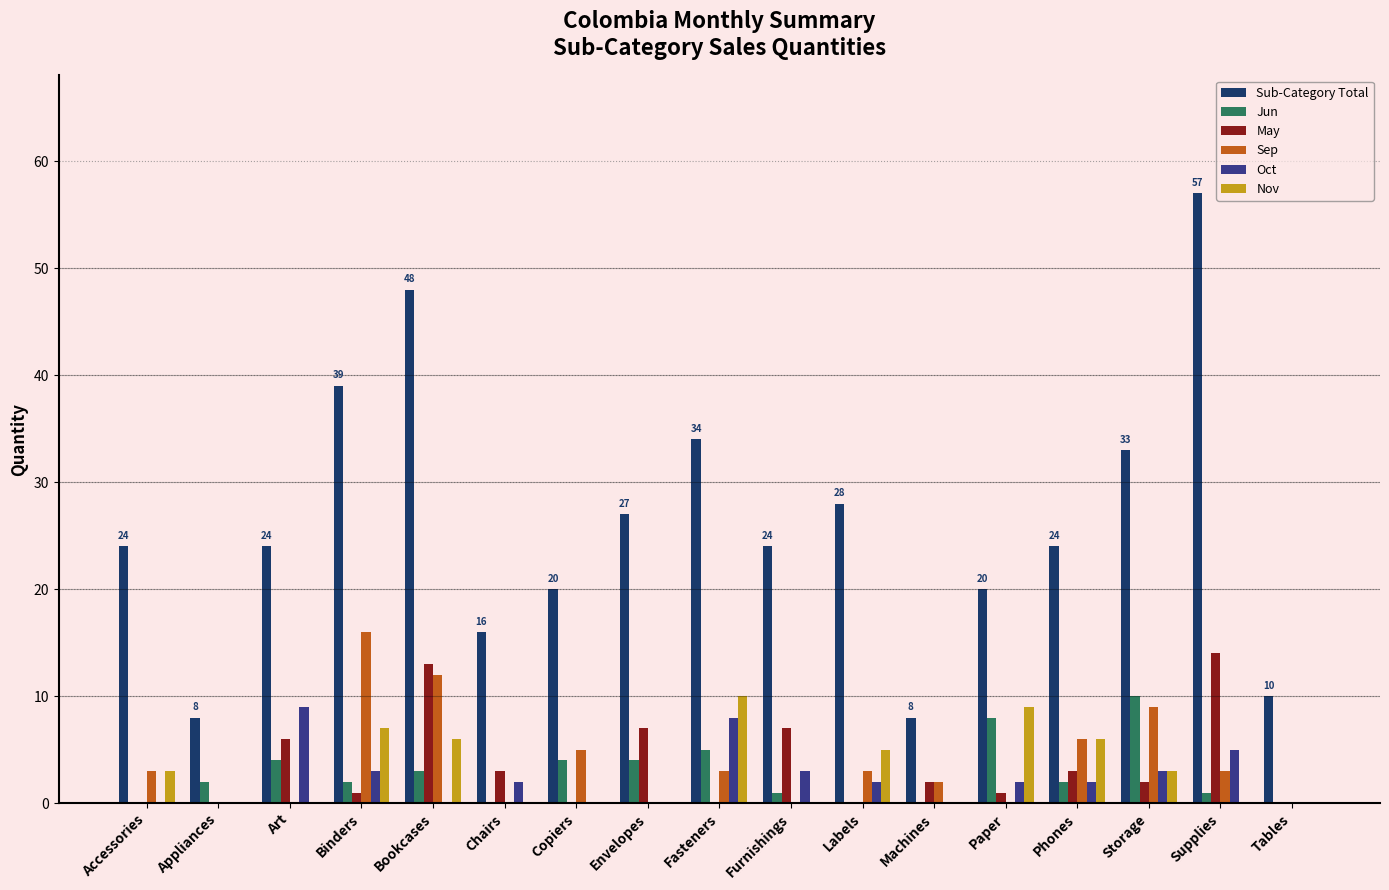

Is it true that May equals -7 at Appliances?

False